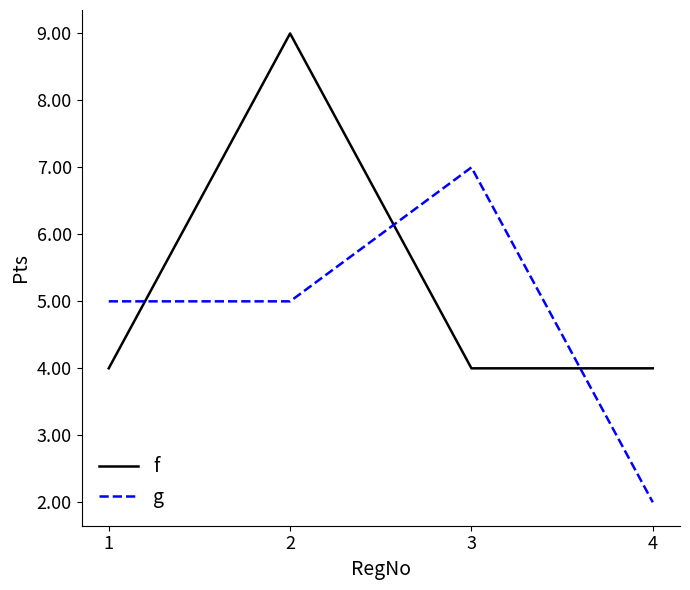

What are all the series names shown in the legend?

f, g